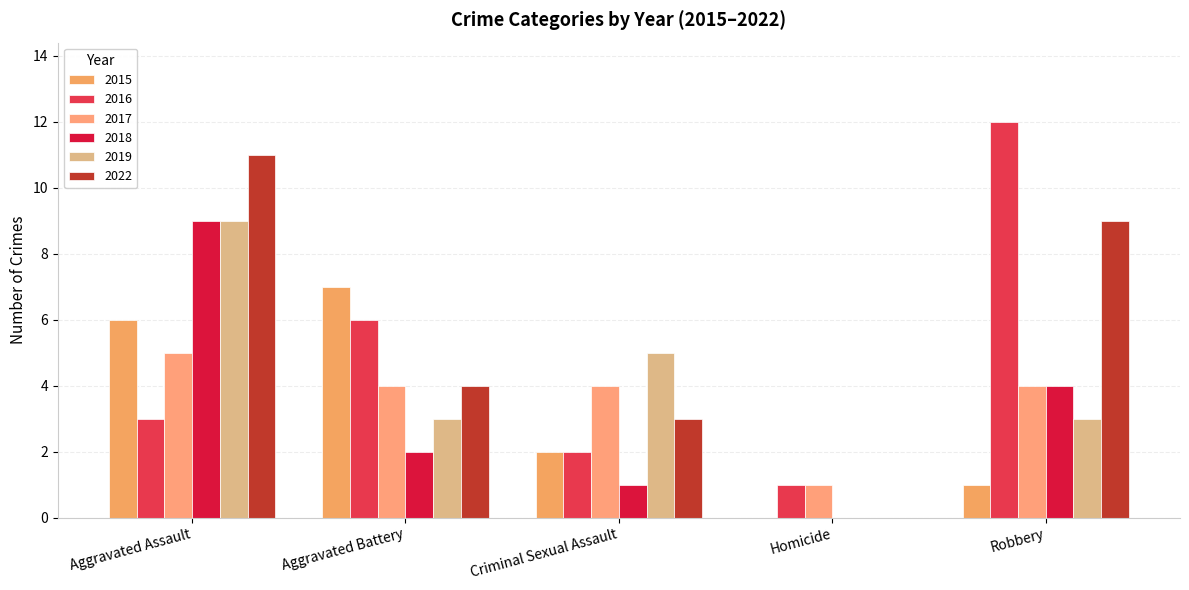

At which label does 2017 first exceed 4?

Aggravated Assault